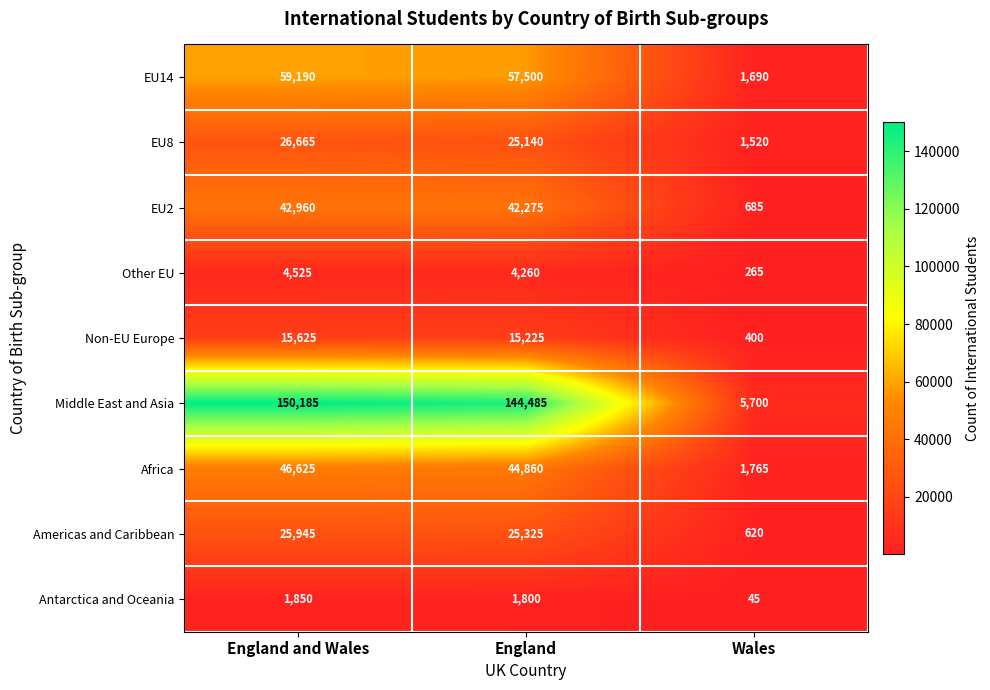

At which label is Americas and Caribbean closest to 13282?

England